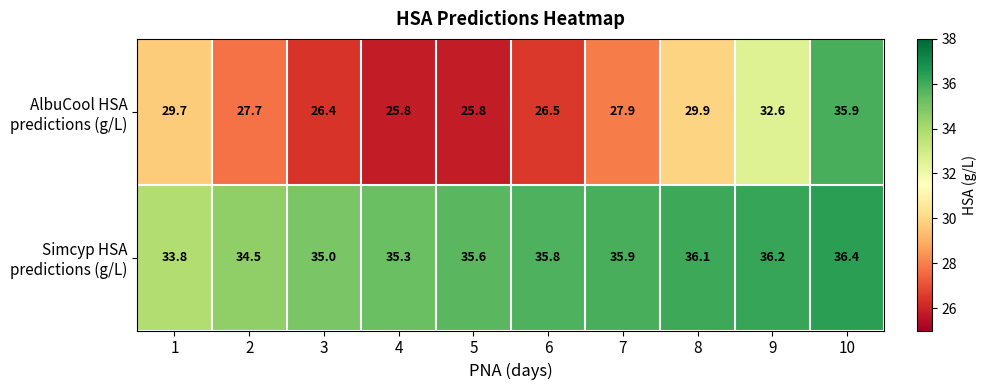

At how many categories does at least one series exceed 30?

10